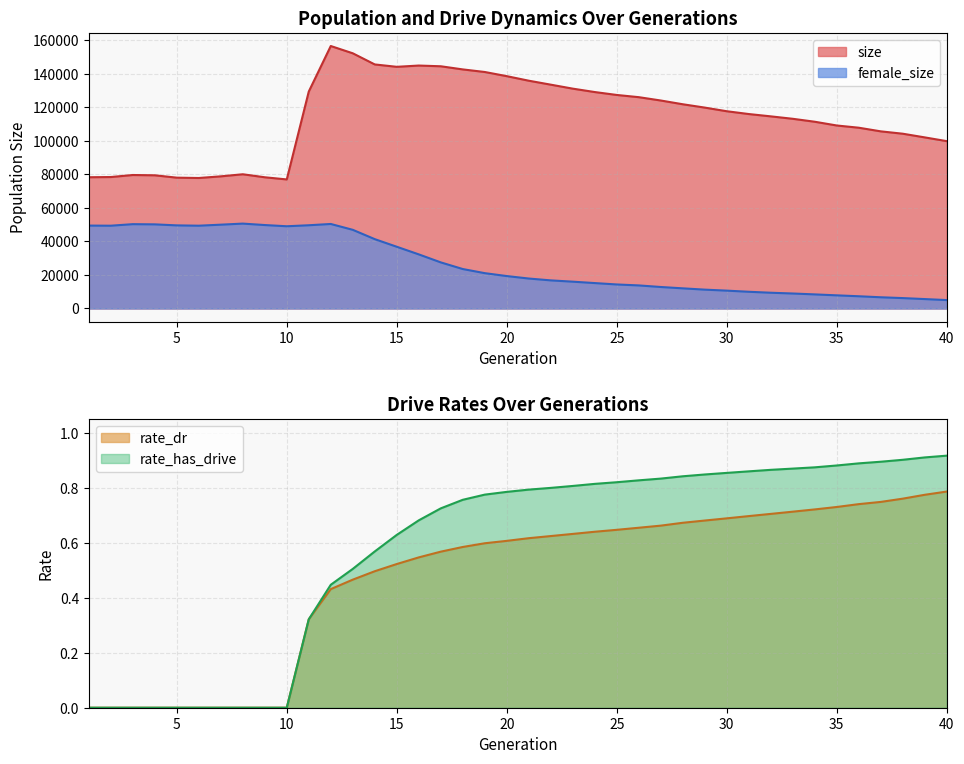

True or false: rate_dr has more than 1 points higher than both neighbors.

False